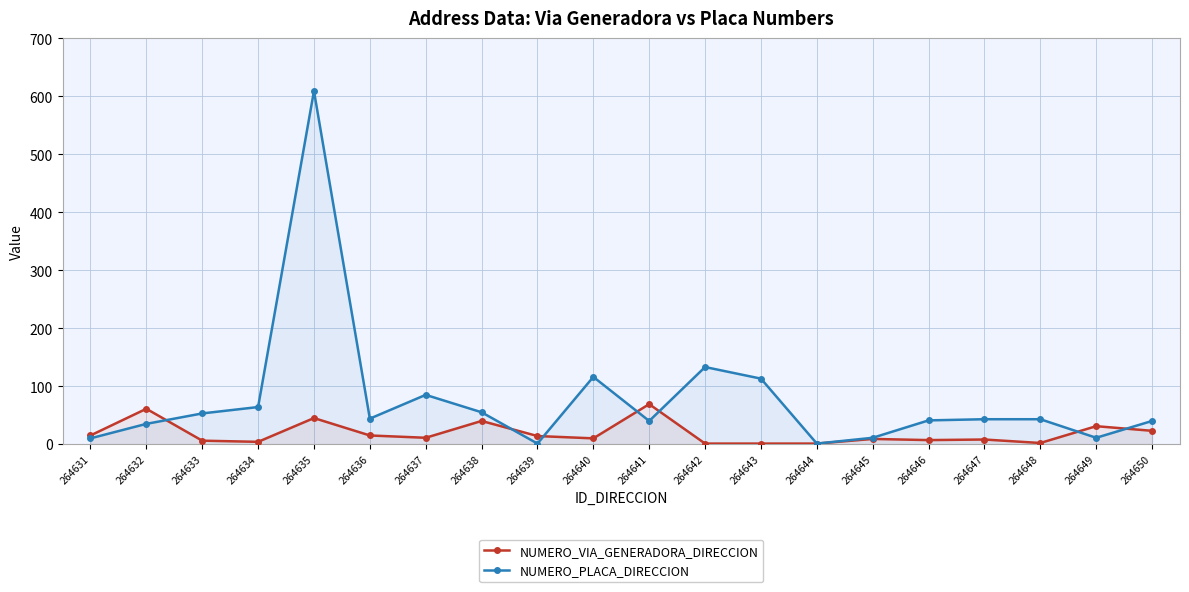

Reading right to left, list all the values displayed in this chart.

NUMERO_VIA_GENERADORA_DIRECCION: 23	31	2	8	7	9	1	1	1	69	10	14	40	11	15	45	4	6	61	15
NUMERO_PLACA_DIRECCION: 40	11	43	43	41	11	1	113	133	40	116	1	55	85	44	609	64	53	35	10